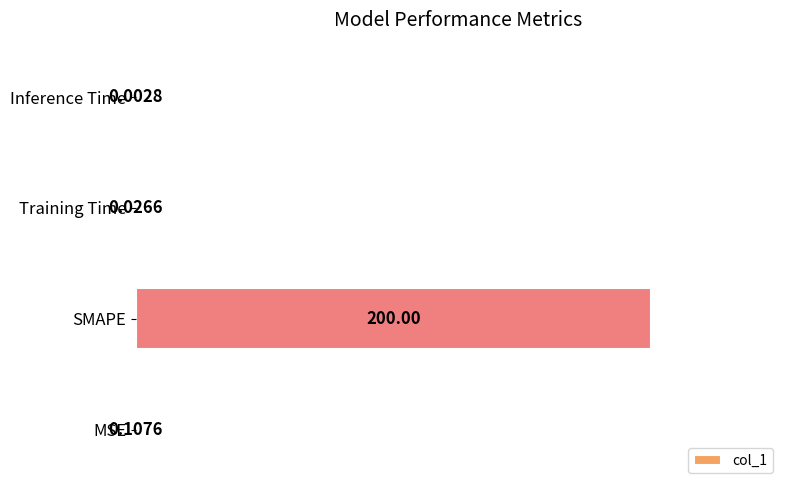

What is the sum of all values?

1.0